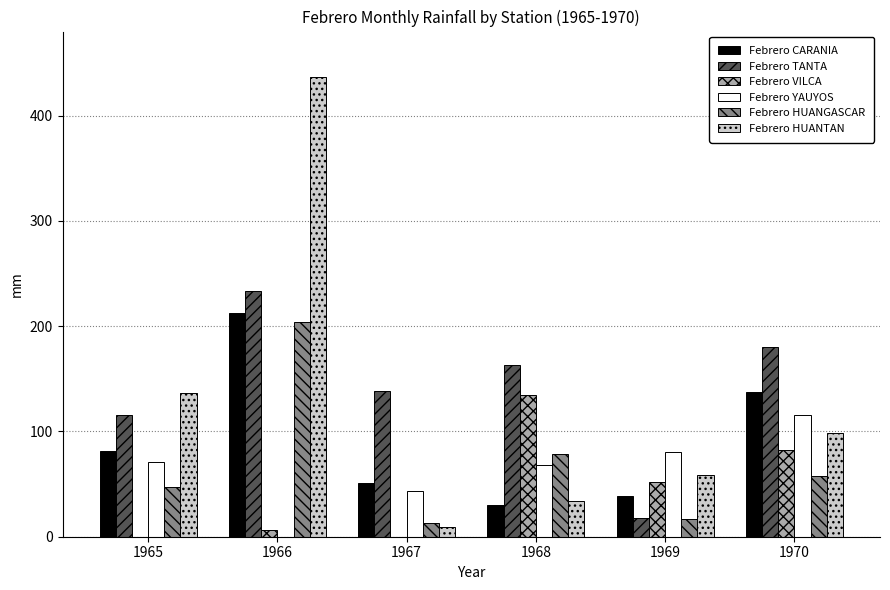

Which series changed the most between 1966 and 1969?

Febrero HUANTAN